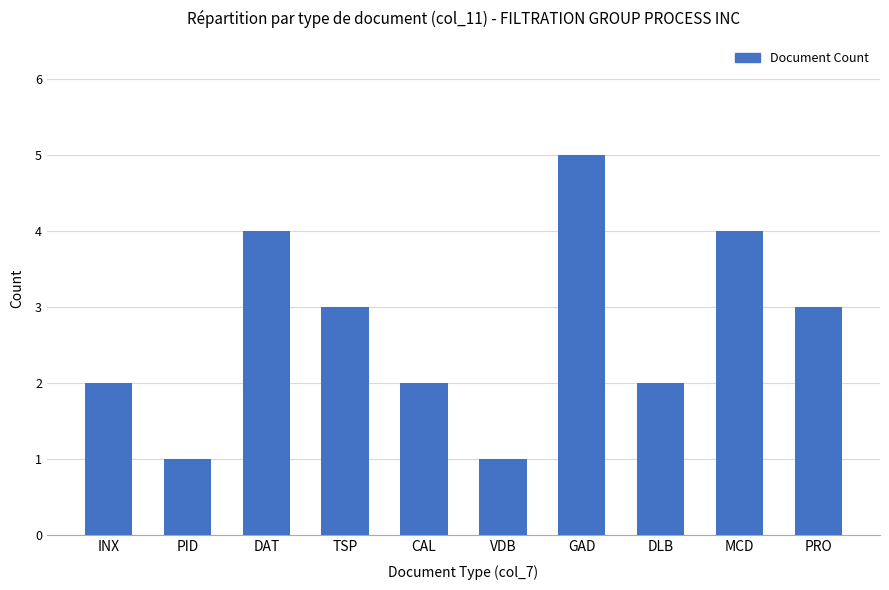

What is the average value?

3